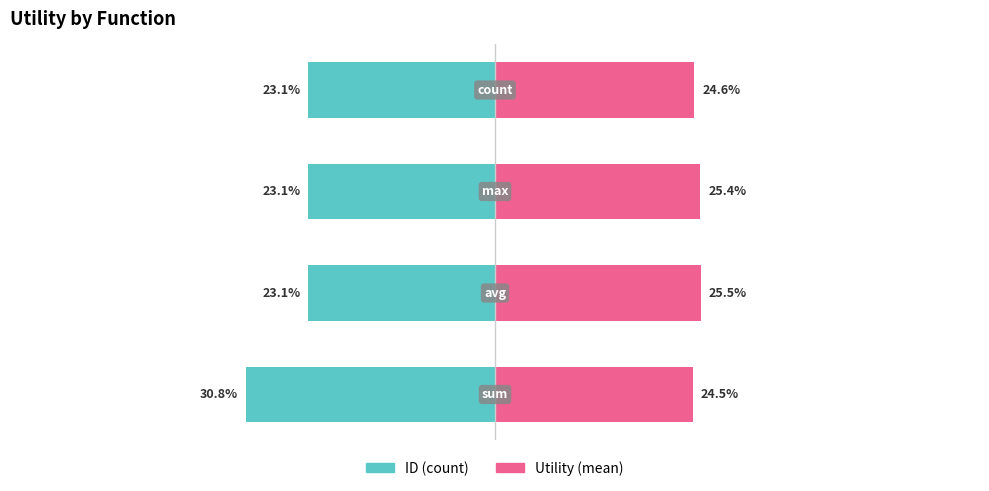

What is the approximate value of ID (count) at 2?

-23.1